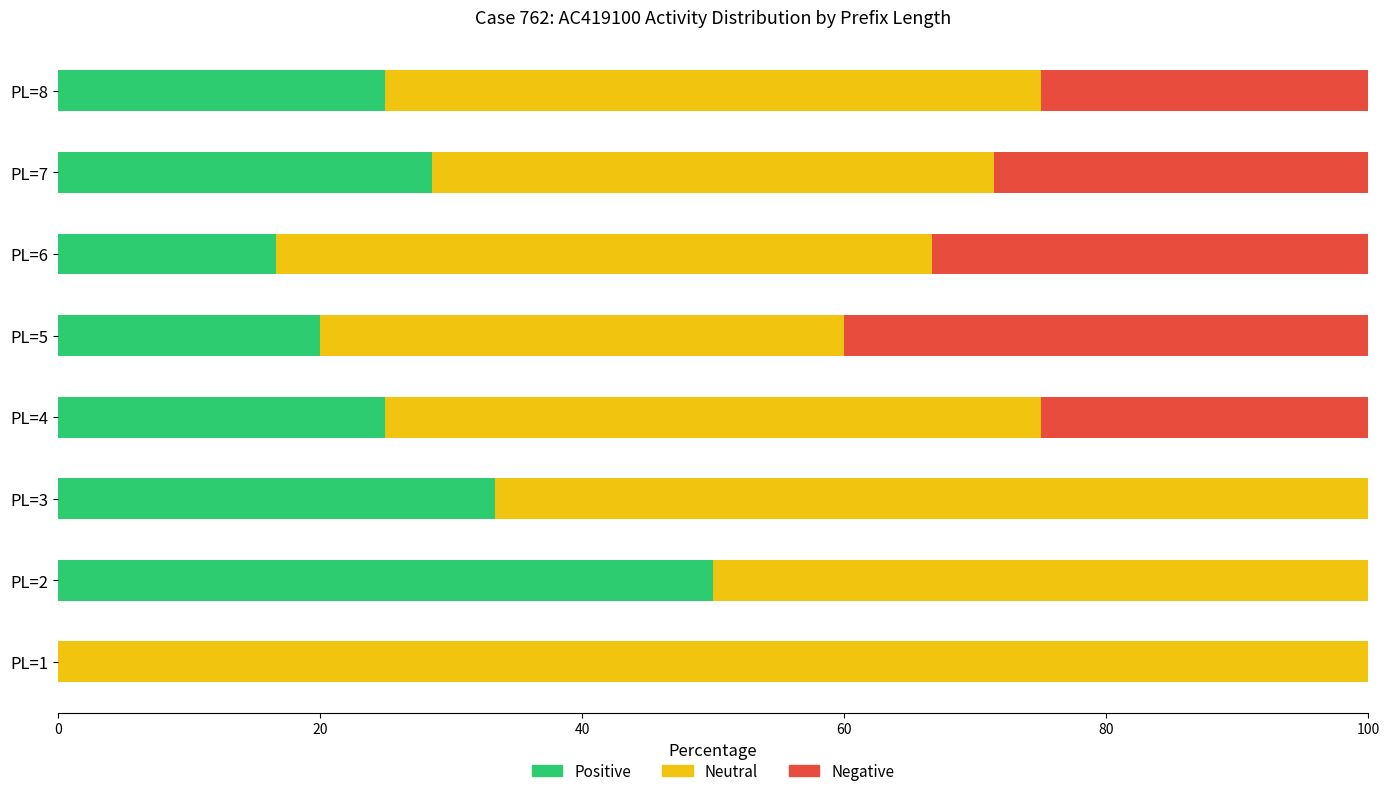

True or false: Positive has a value of 26.9 at PL=5.

False